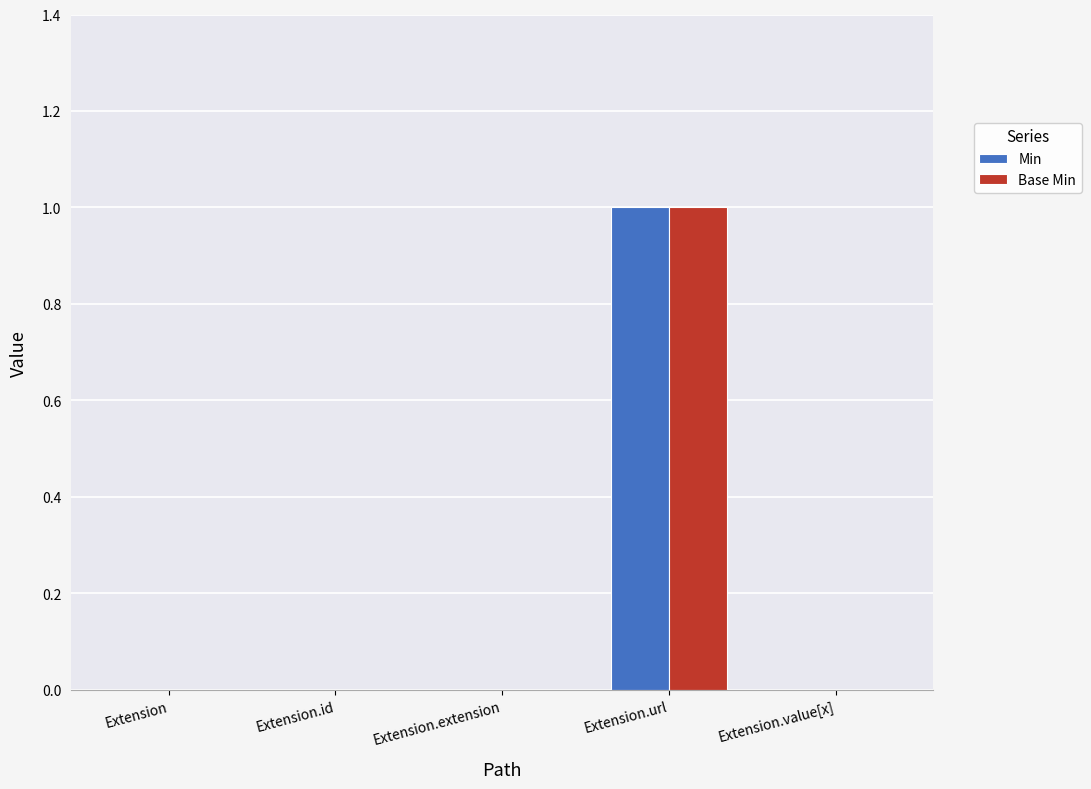

Reading right to left, extract all data points from this chart.

Min: 0	1	0	0	0
Base Min: 0	1	0	0	0